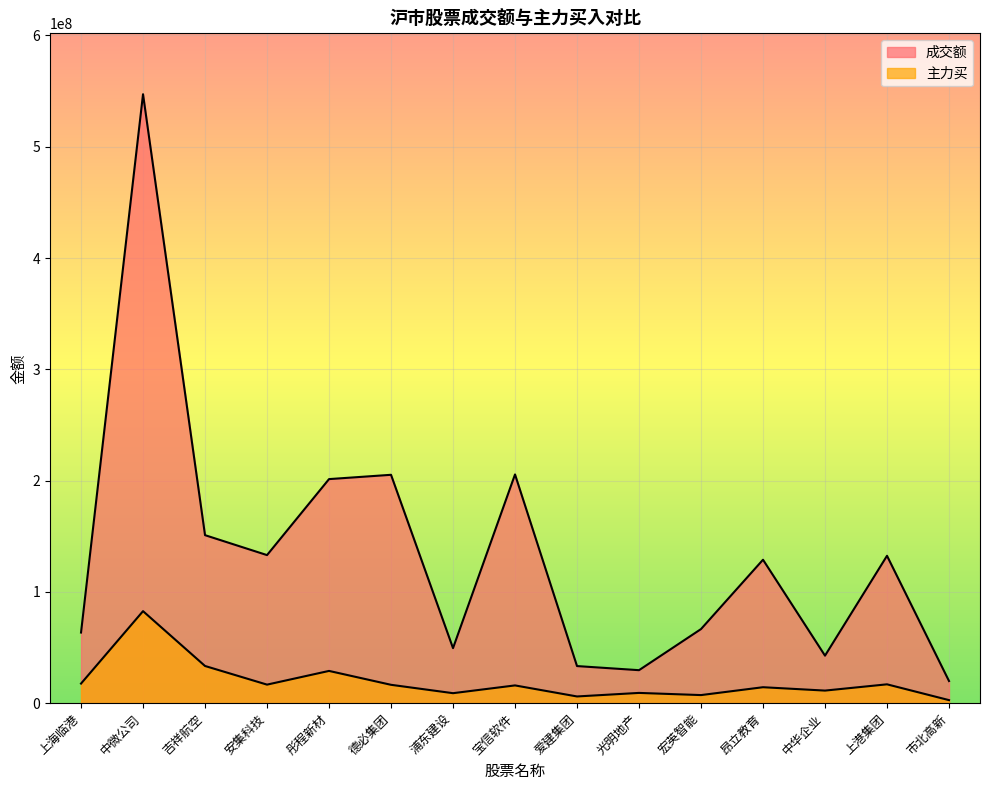

In 成交额, how many points are lower than both neighbors (excluding endpoints)?

4